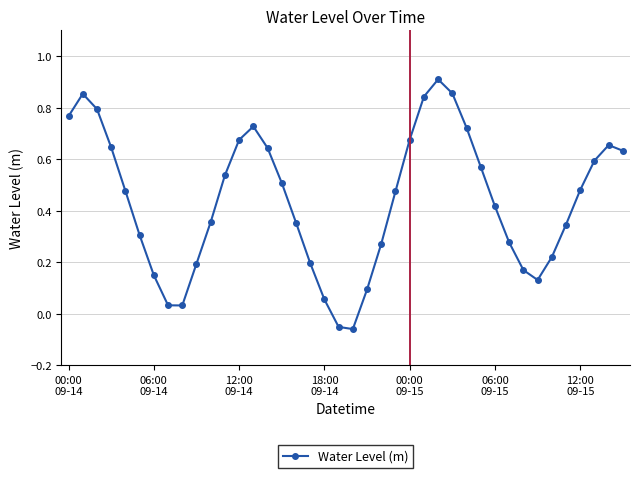

True or false: the data has more than 2 interior local peaks.

True